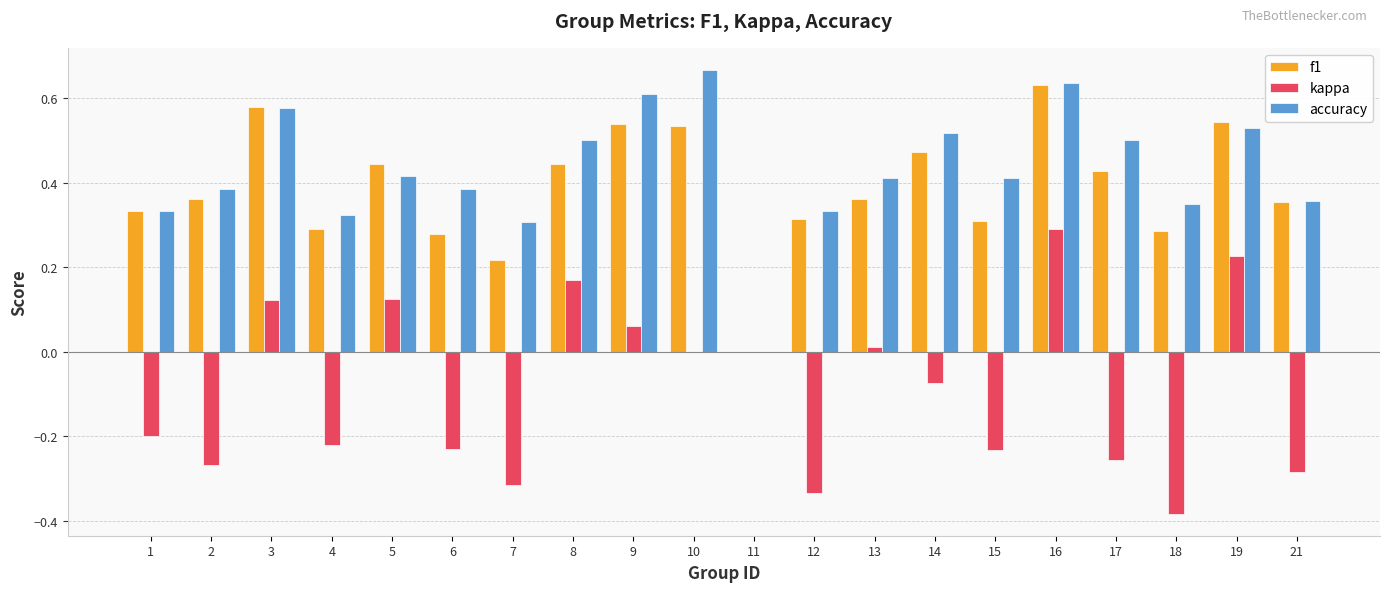

Which series changed the most between 10 and 12?

accuracy